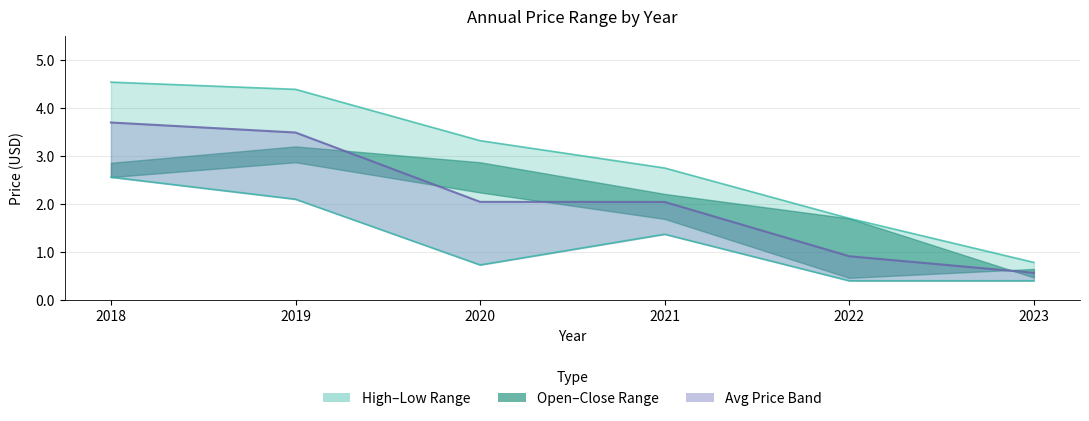

Is it true that year_high_line equals 1.8 at 2020?

False